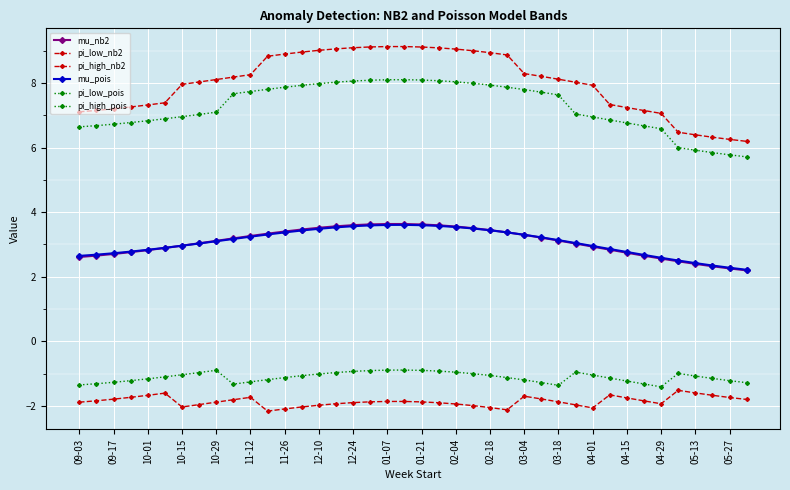

Rank the series by their maximum value, from lowest to highest.

pi_low_nb2, pi_low_pois, mu_pois, mu_nb2, pi_high_pois, pi_high_nb2